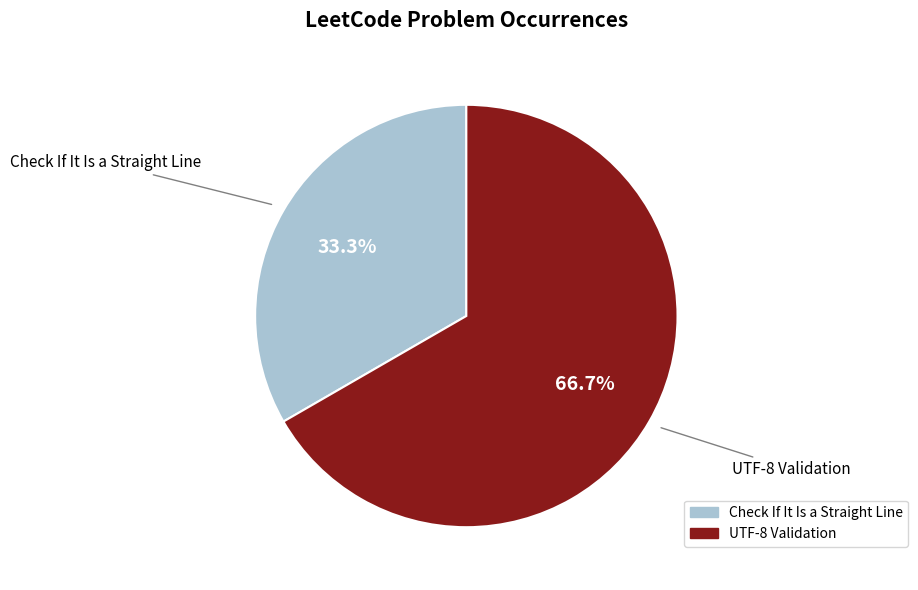

Rank the categories by value from highest to lowest.

UTF-8 Validation, Check If It Is a Straight Line